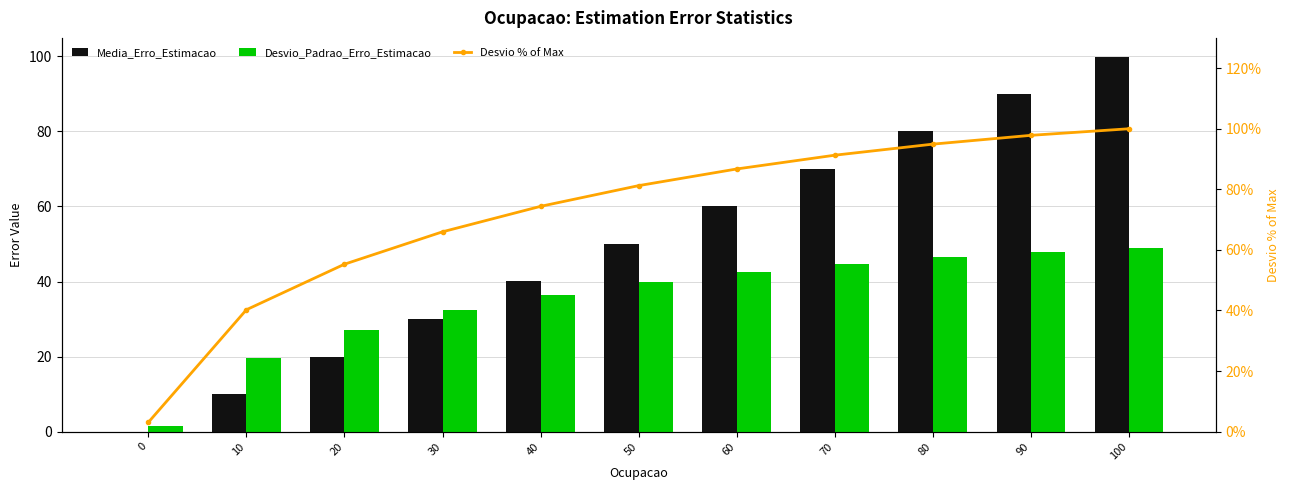

How many values in the Desvio % of Max series are below 81?

5